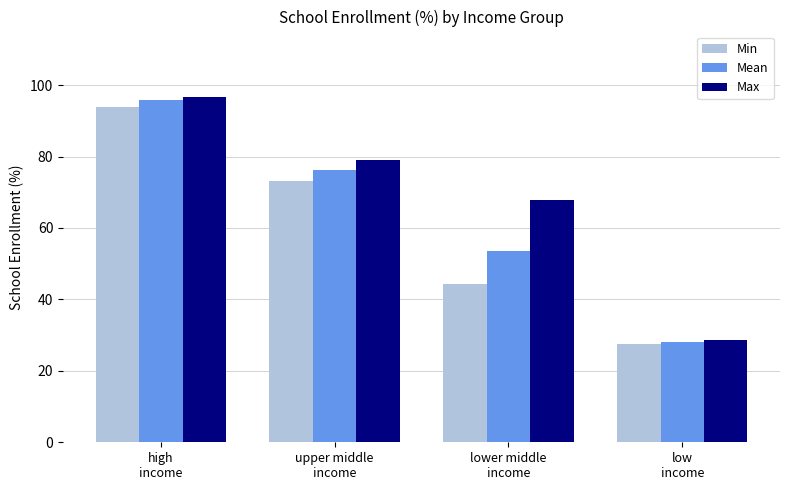

How many data points does each series have?

4